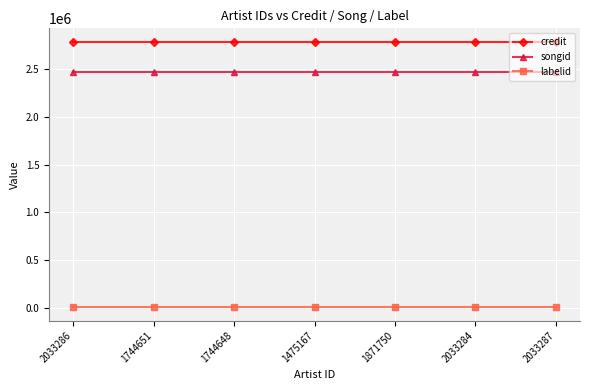

True or false: songid and credit intersect in this chart.

False